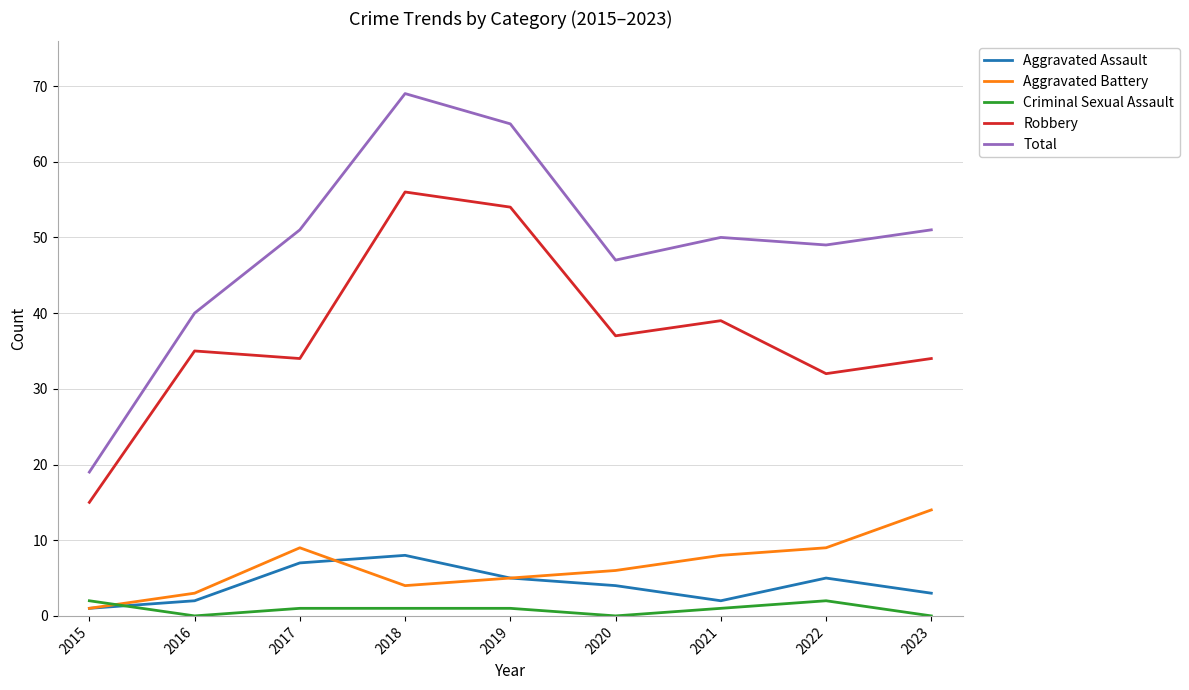

Read the Total value at 2022, to the nearest 5.

50